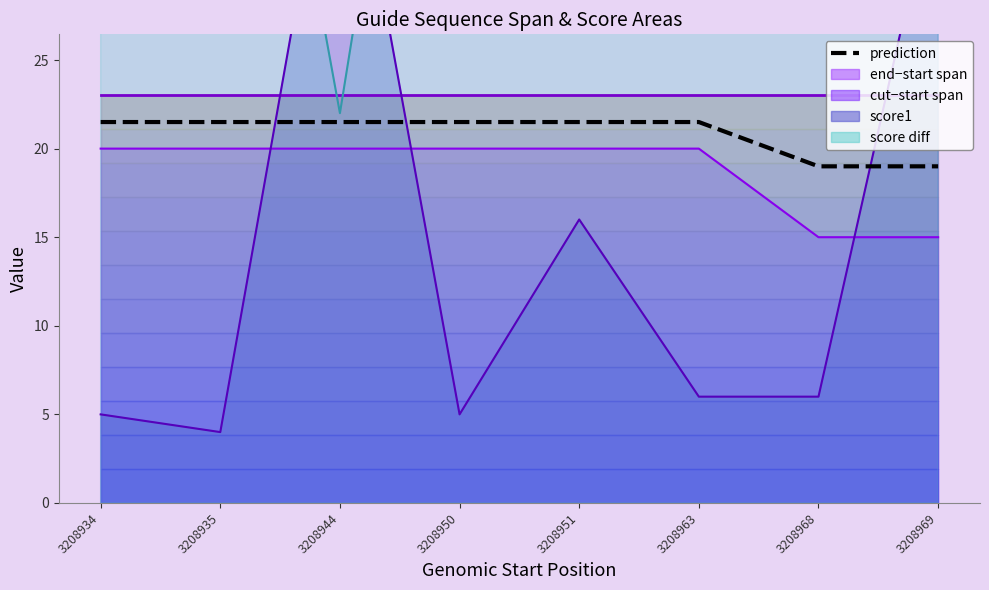

The chart shows a value of 28.4 at 3208935. True or false?

False